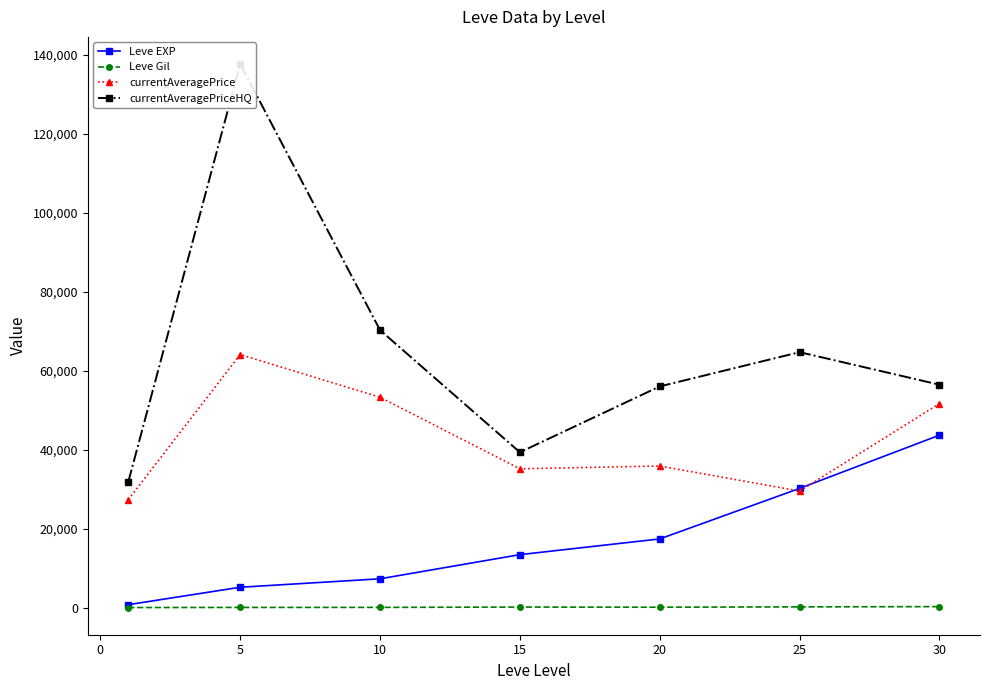

The value of Leve Gil at 15 is 249.7. True or false?

True